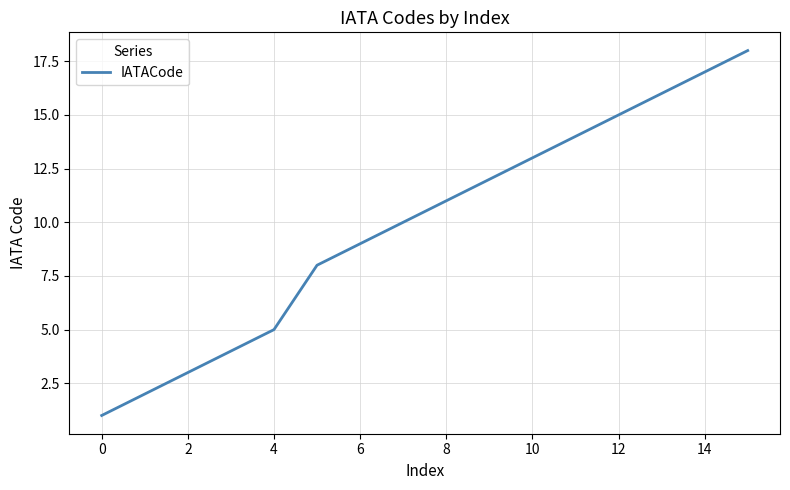

What is the greatest value displayed?

18